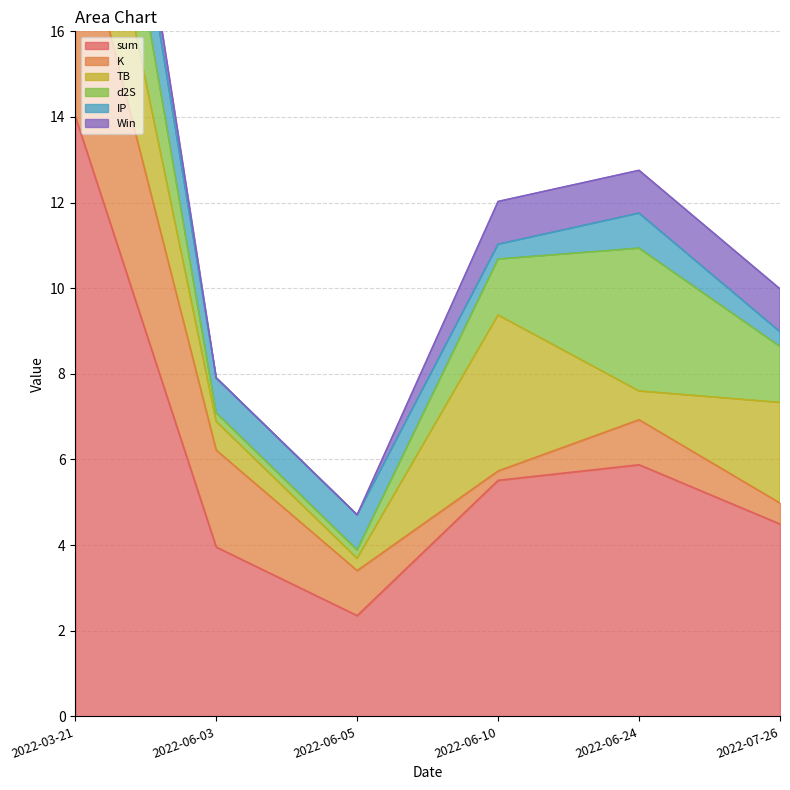

Where do d2S and IP first cross each other?

2022-06-10 and 2022-06-05